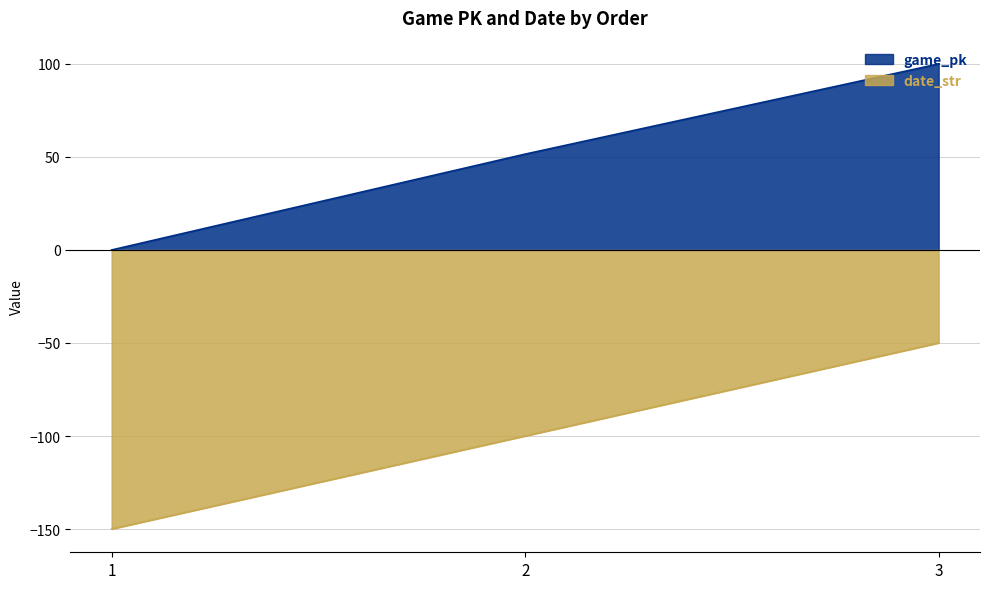

Rank the categories by date_str value from lowest to highest.

1, 2, 3